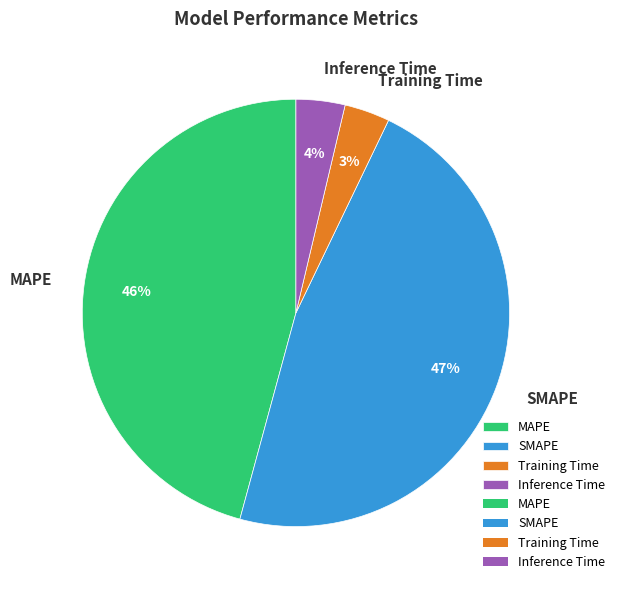

Which category has the biggest portion of the pie?

SMAPE